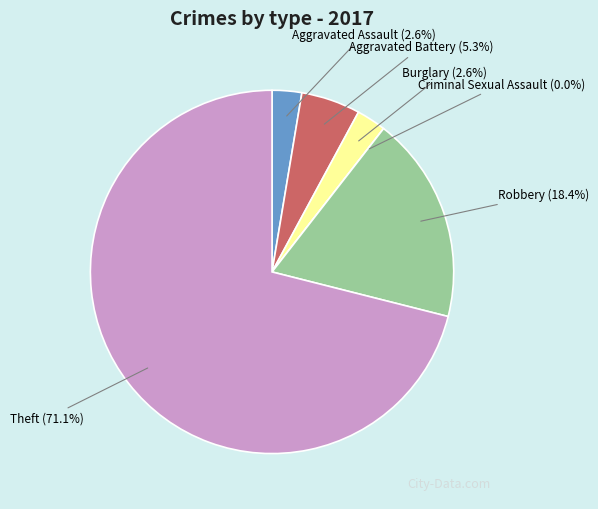

True or false: Aggravated Battery accounts for 5% of the total.

True